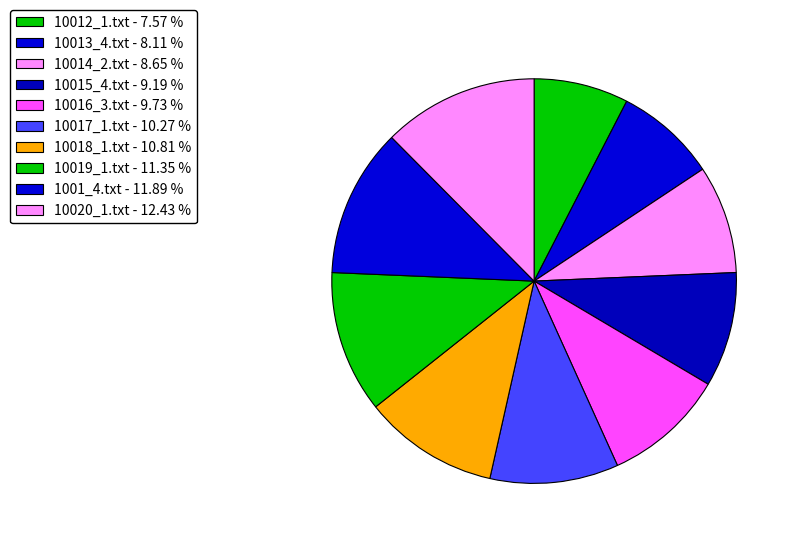

Rank the categories by value from highest to lowest.

10020_1.txt, 1001_4.txt, 10019_1.txt, 10018_1.txt, 10017_1.txt, 10016_3.txt, 10015_4.txt, 10014_2.txt, 10013_4.txt, 10012_1.txt